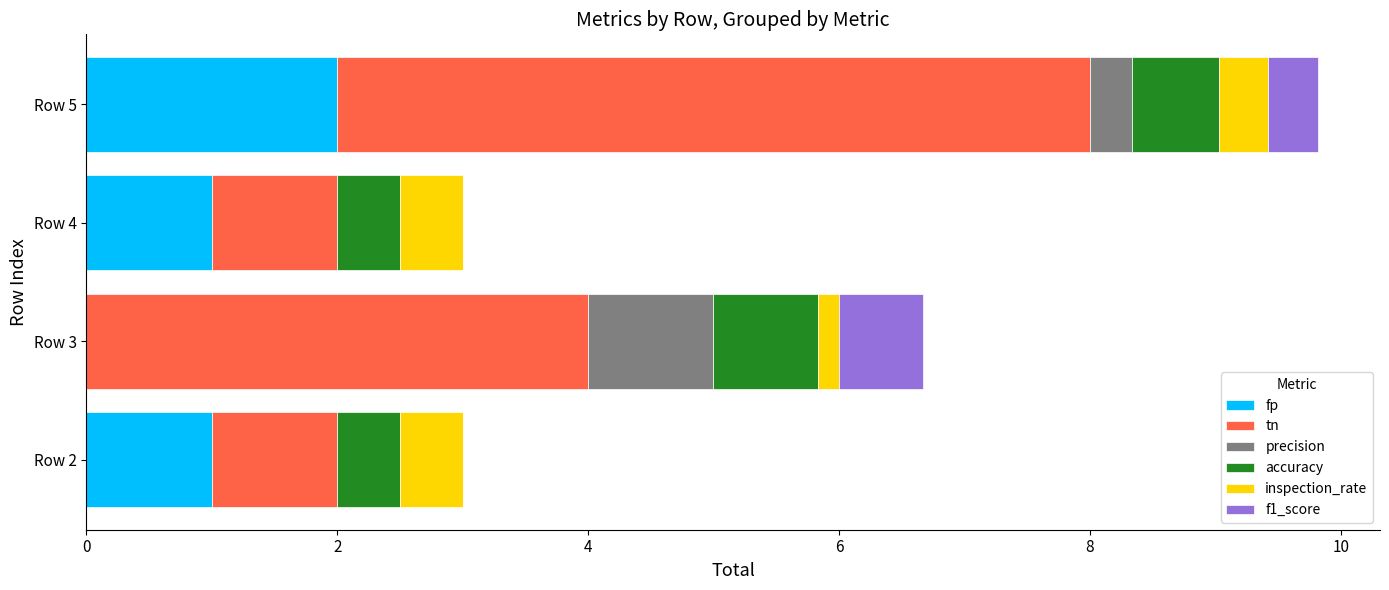

At which label does fp reach its peak?

Row 5